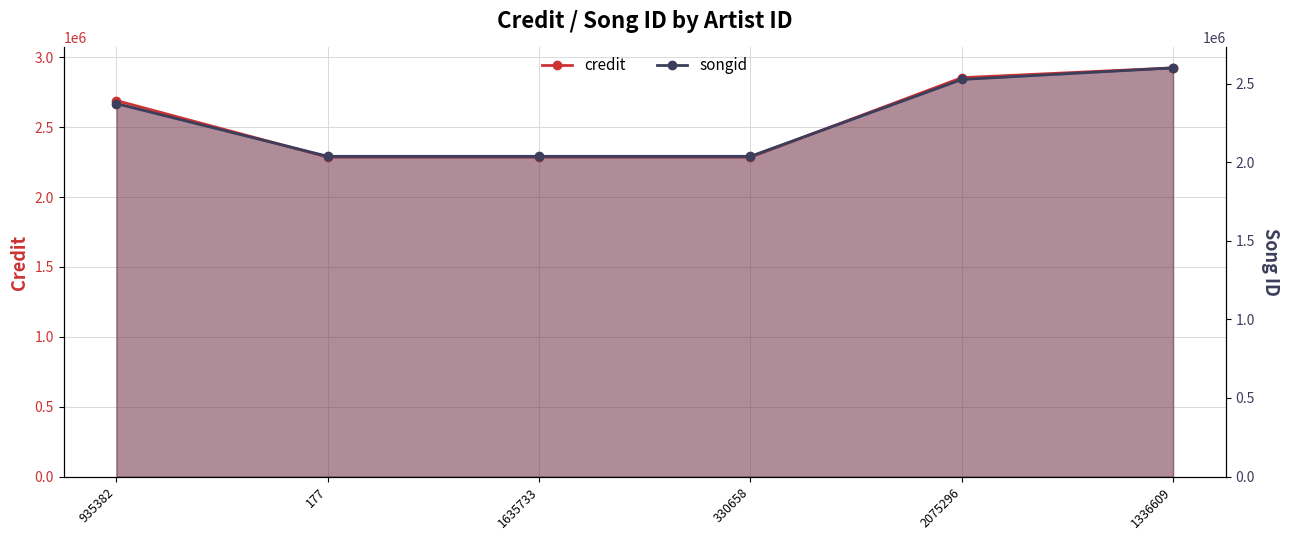

What is the difference between the credit values at 935382 and 330658?

404895